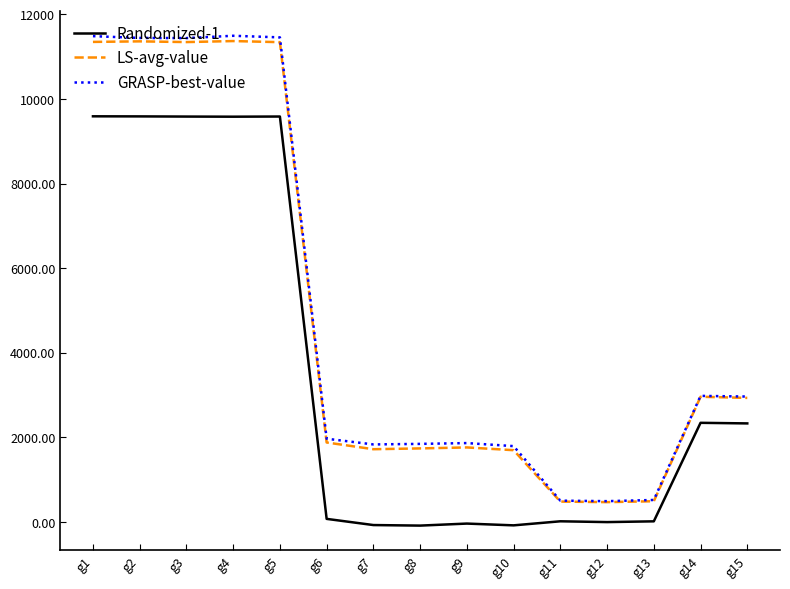

The value of LS-avg-value at g2 is 11364. True or false?

True